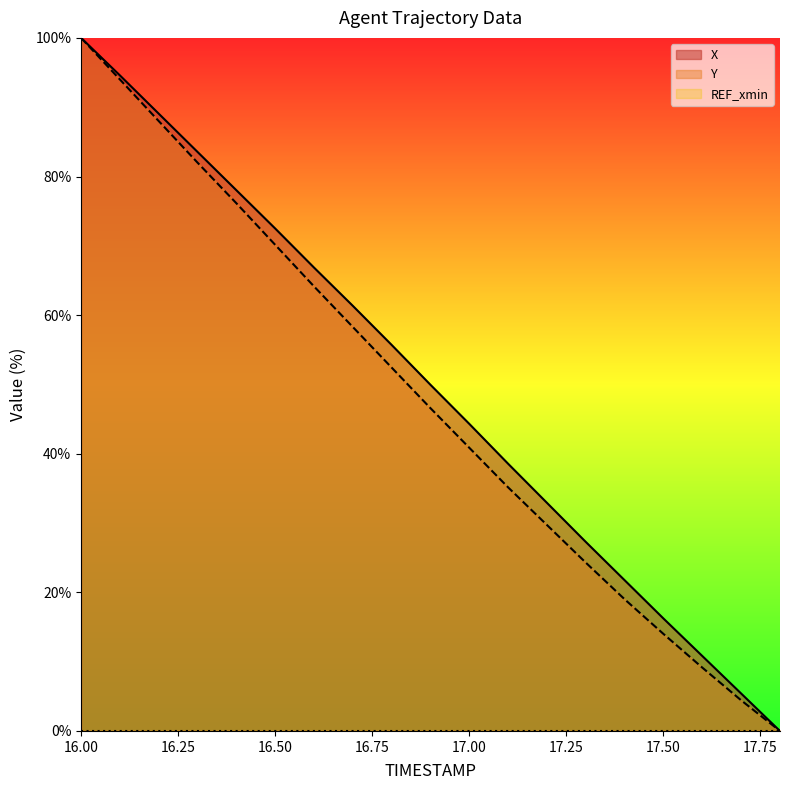

What is the average value of the X series?

49.9